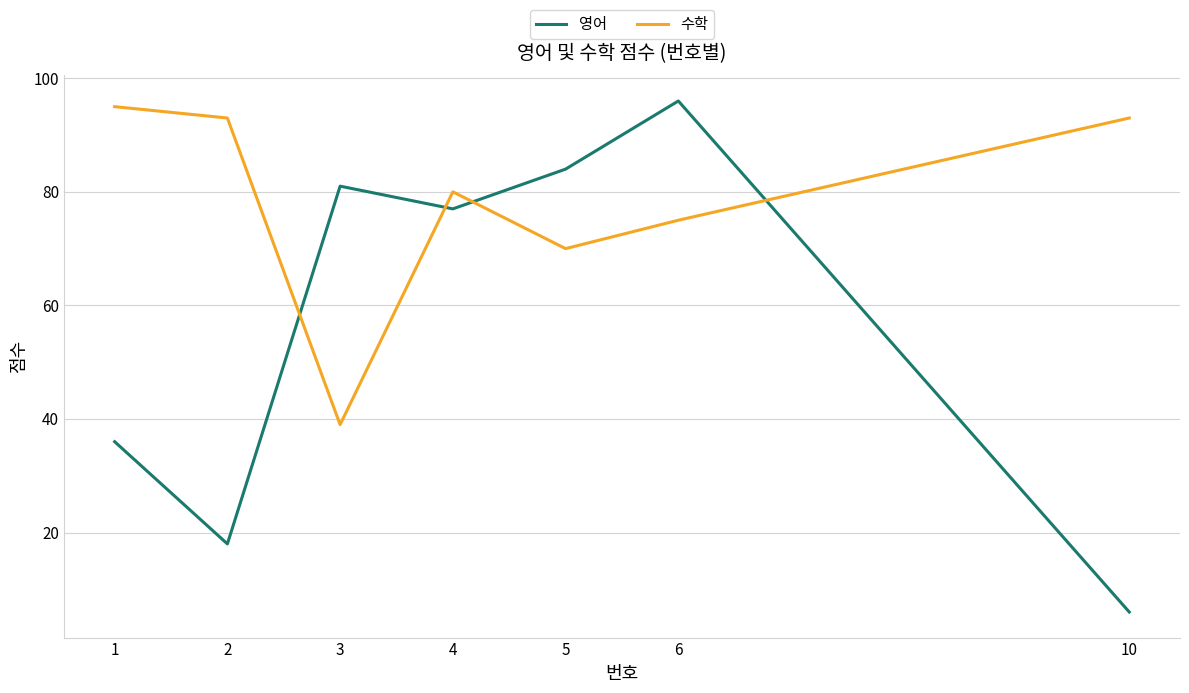

In 영어, how many points are lower than both neighbors (excluding endpoints)?

2